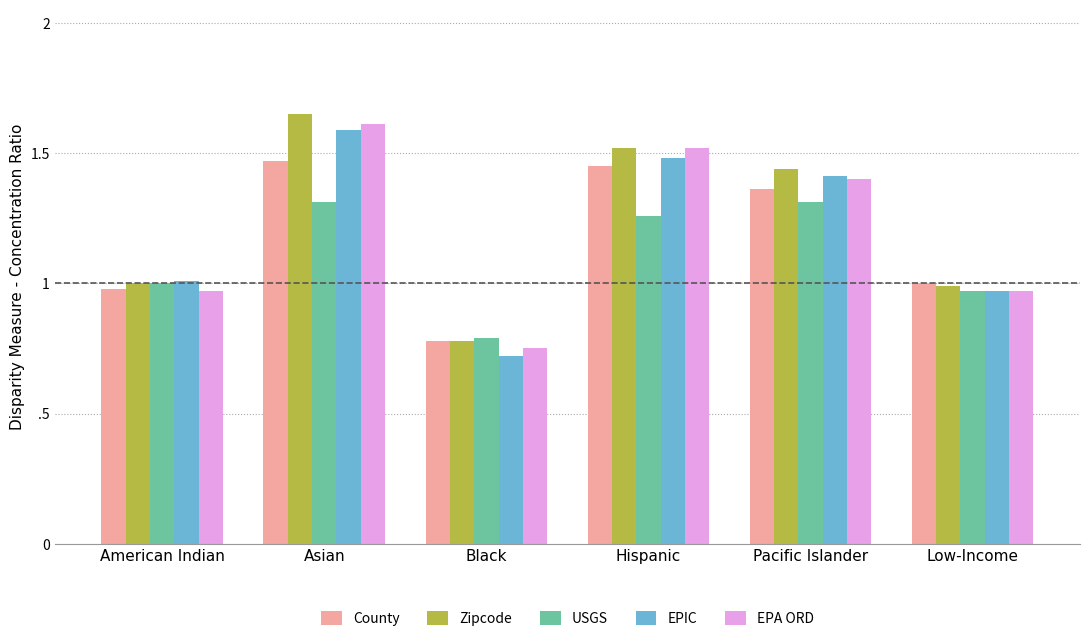

Does the chart contain any negative values?

No